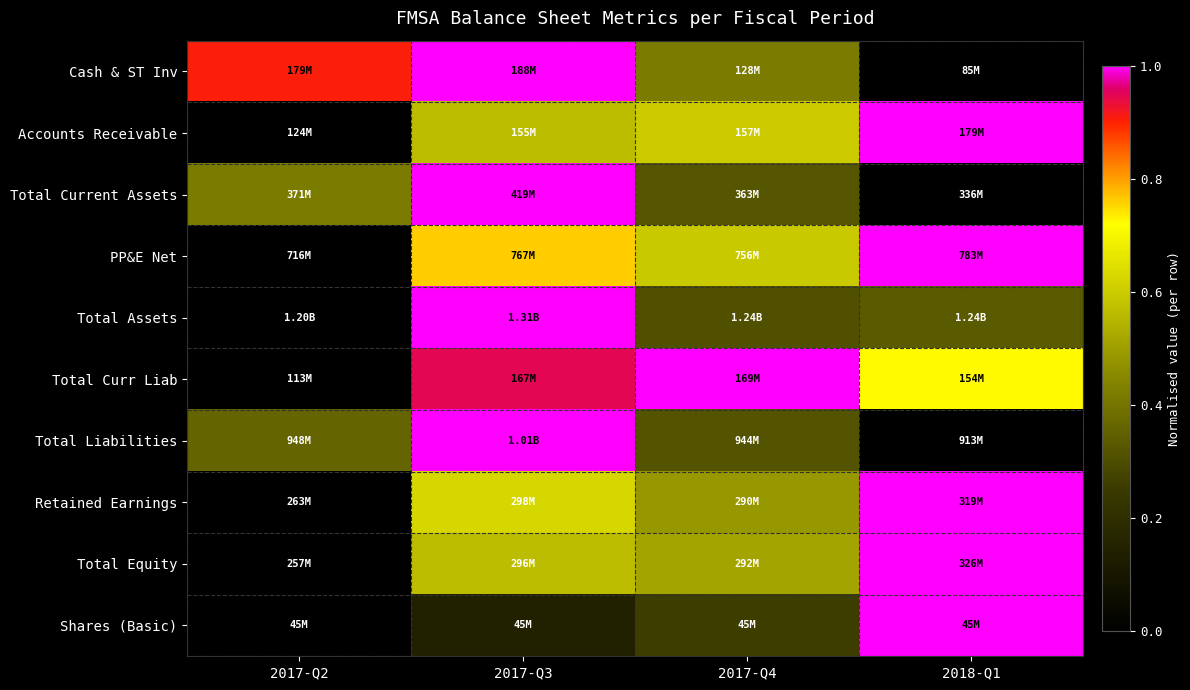

Reading left to right, extract all data points from this chart.

Cash & ST Inv: 2017-Q2=0.9	2017-Q3=1.0	2017-Q4=0.4	2018-Q1=0.0
Accounts Receivable: 2017-Q2=0.0	2017-Q3=0.6	2017-Q4=0.6	2018-Q1=1.0
Total Current Assets: 2017-Q2=0.4	2017-Q3=1.0	2017-Q4=0.3	2018-Q1=0.0
PP&E Net: 2017-Q2=0.0	2017-Q3=0.8	2017-Q4=0.6	2018-Q1=1.0
Total Assets: 2017-Q2=0.0	2017-Q3=1.0	2017-Q4=0.3	2018-Q1=0.3
Total Curr Liab: 2017-Q2=0.0	2017-Q3=0.9	2017-Q4=1.0	2018-Q1=0.7
Total Liabilities: 2017-Q2=0.4	2017-Q3=1.0	2017-Q4=0.3	2018-Q1=0.0
Retained Earnings: 2017-Q2=0.0	2017-Q3=0.6	2017-Q4=0.5	2018-Q1=1.0
Total Equity: 2017-Q2=0.0	2017-Q3=0.6	2017-Q4=0.5	2018-Q1=1.0
Shares (Basic): 2017-Q2=0.0	2017-Q3=0.1	2017-Q4=0.3	2018-Q1=1.0